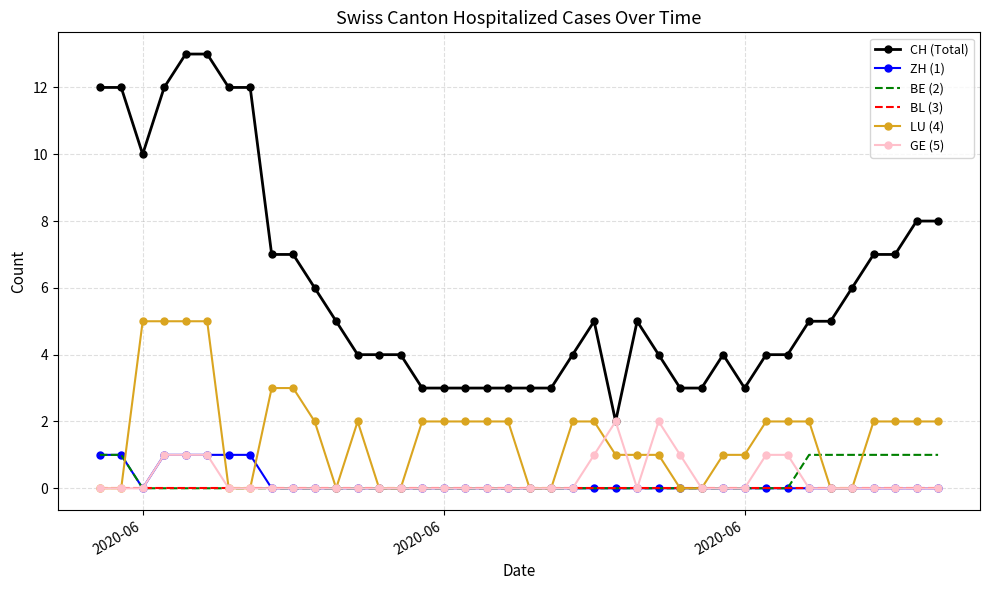

True or false: LU (4) and CH (Total) cross at least once.

False